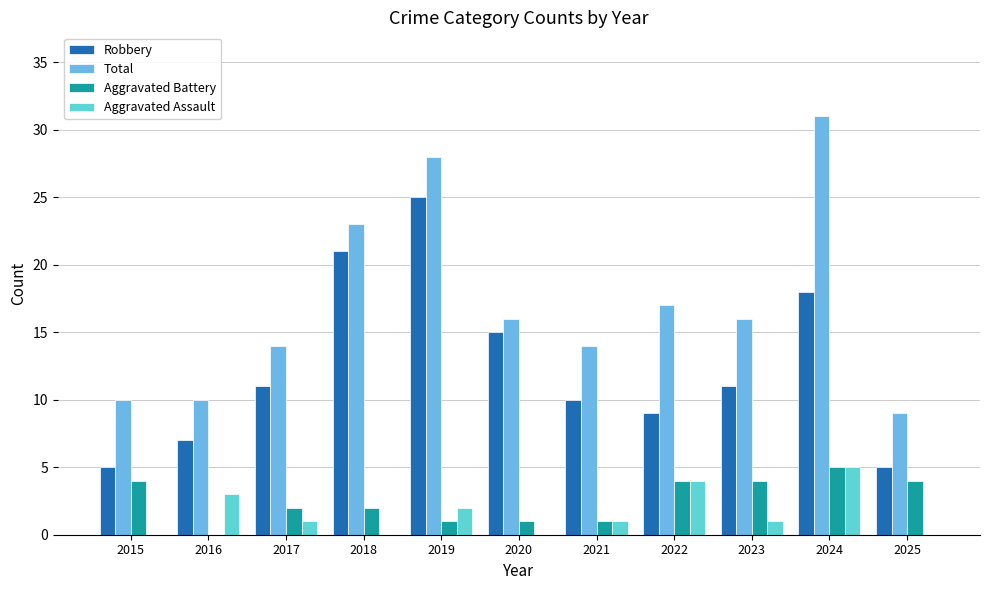

How many groups of bars are there?

11